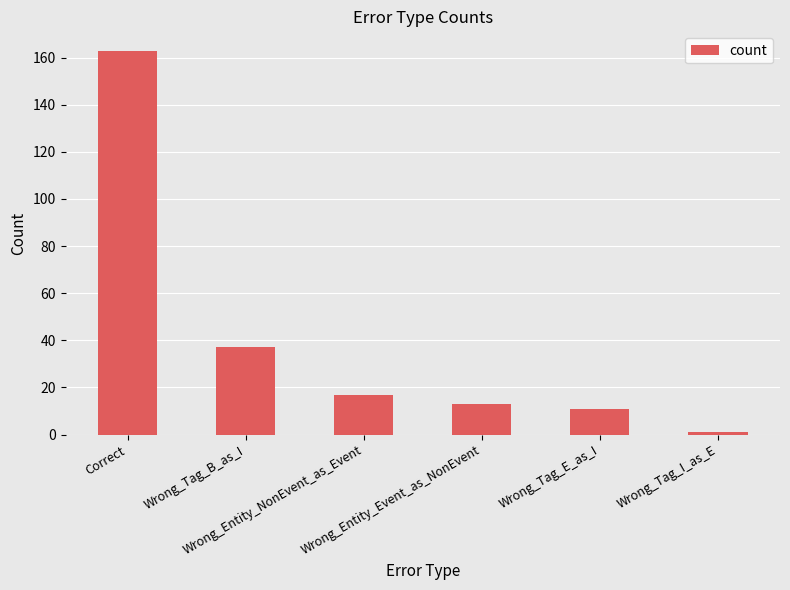

Is it true that the value at Correct is 163?

True